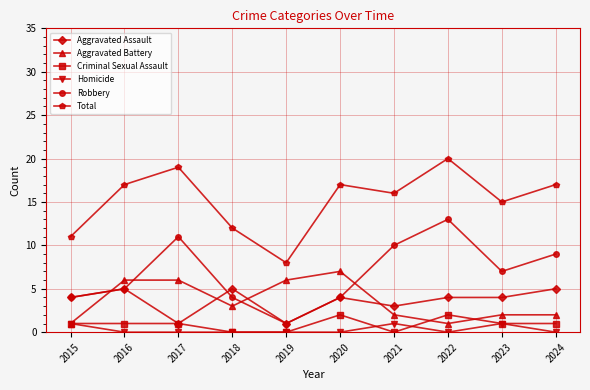

The Criminal Sexual Assault series shows 1 at 2016. True or false?

True